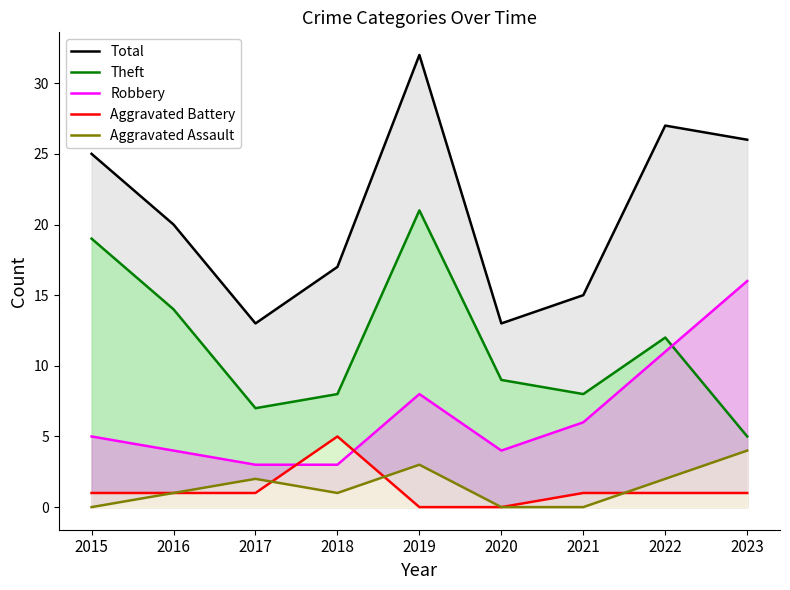

The Total series shows 17 at 2018. True or false?

True